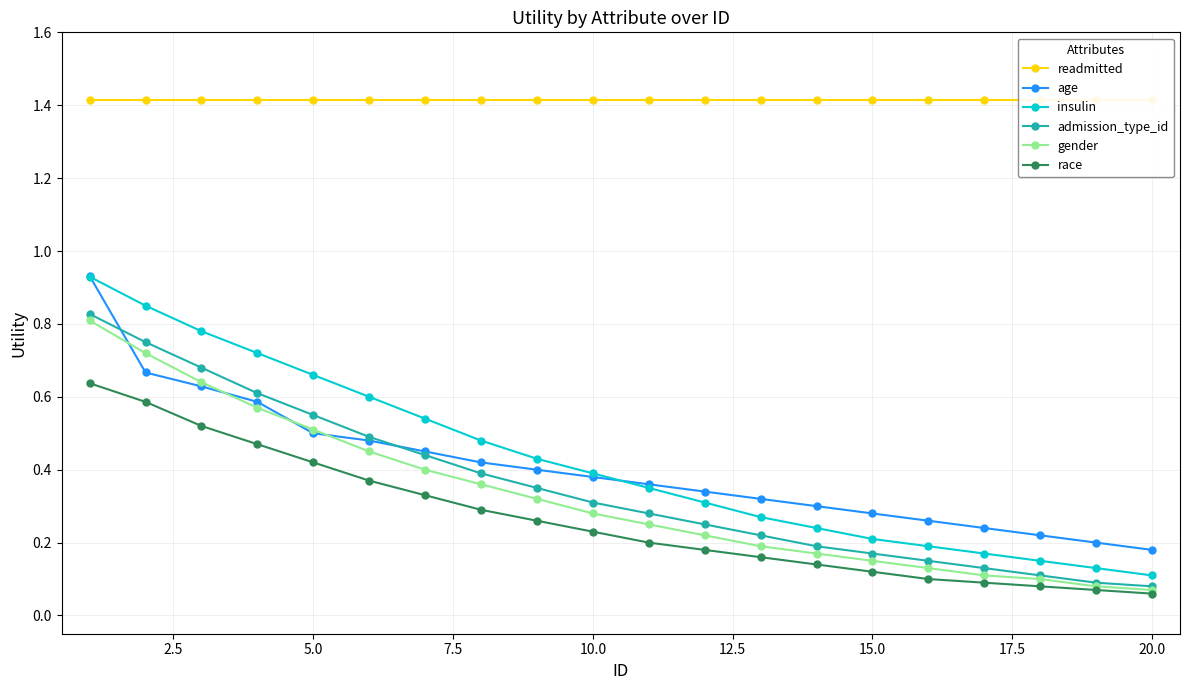

What is the average value of the insulin series?

0.4